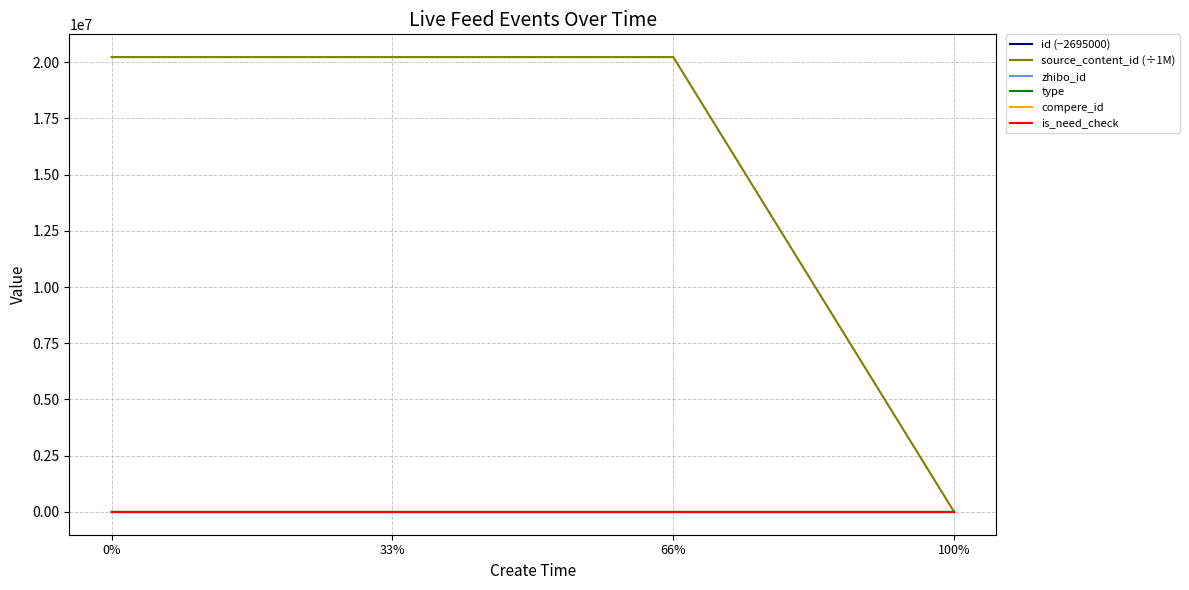

Which series has the largest range (max minus min)?

source_content_id (÷1M)